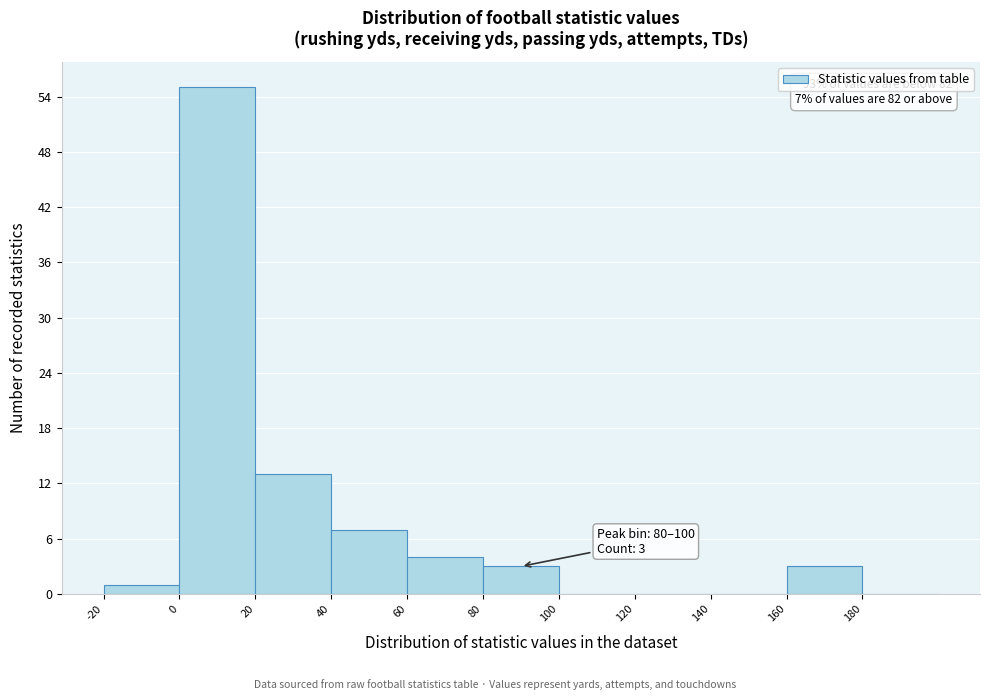

Which range on the x-axis has the tallest bar?

0 to 20